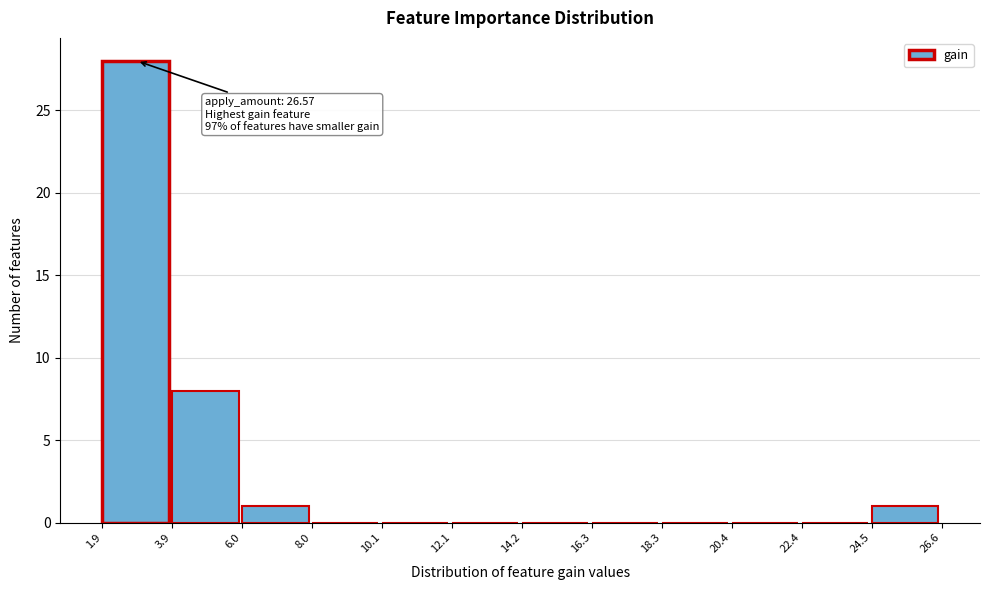

Which range on the x-axis has the tallest bar?

1.9 to 3.9